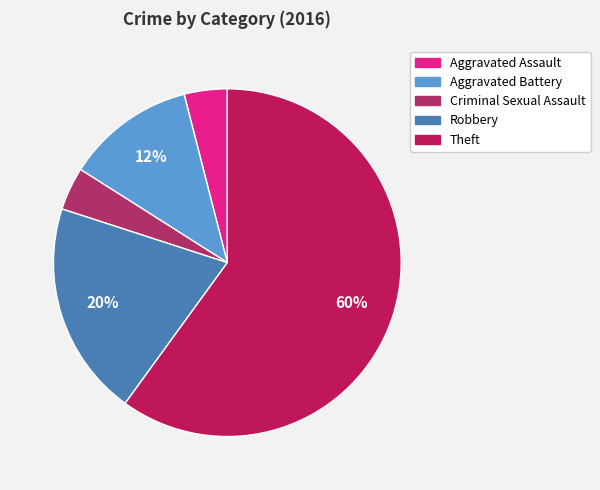

To the nearest percent, what is the difference between the Theft and Robbery slice percentages?

40%